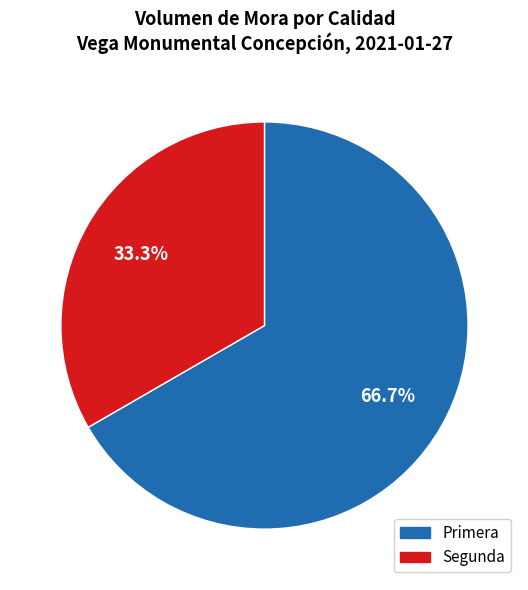

Which has a higher value, Primera or Segunda?

Primera